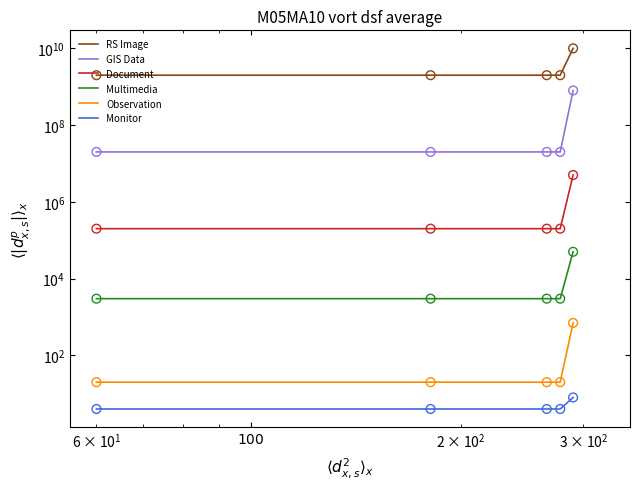

Which series contains the highest Y value?

RS Image